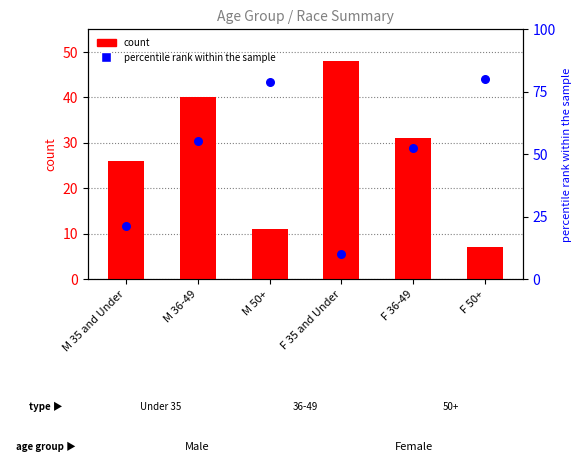

At which category is the sum across all series the highest?

M 36-49